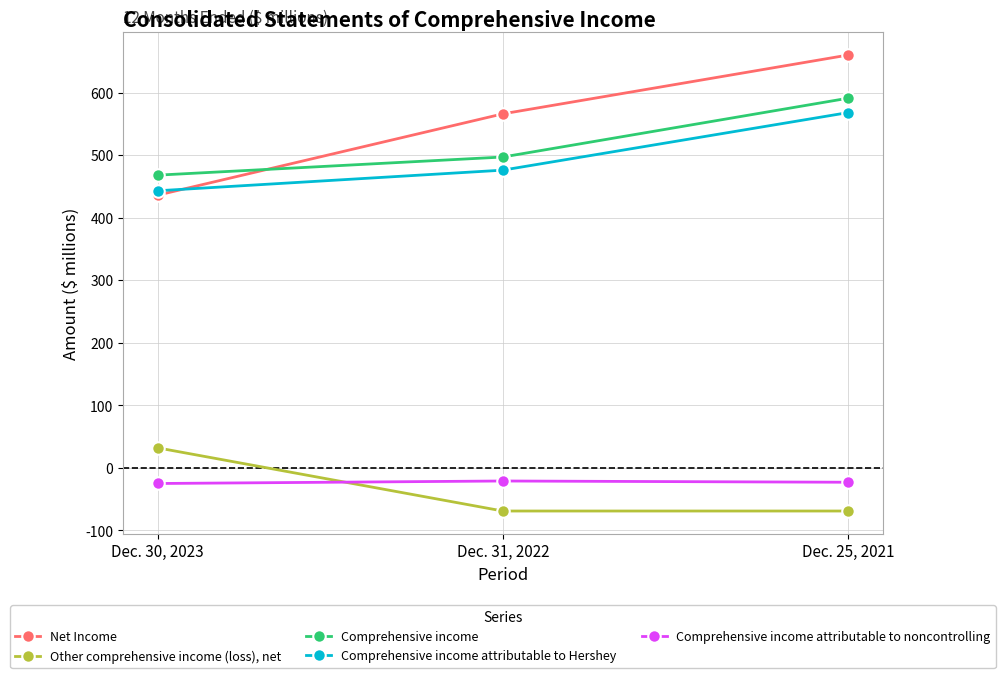

What is the sum of all Comprehensive income attributable to noncontrolling values?

-69